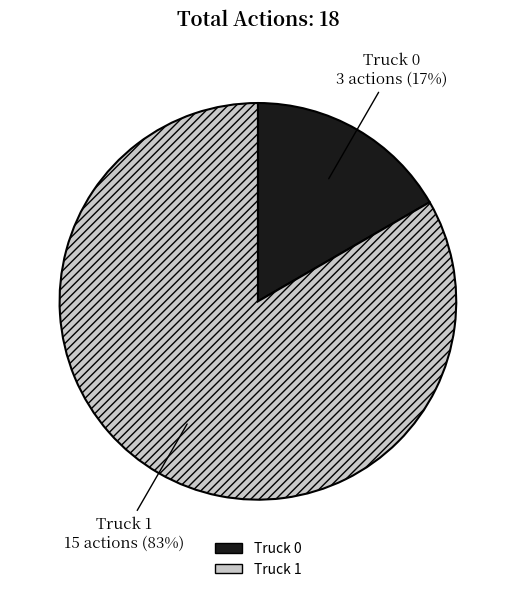

Between Truck 1 and Truck 0, which is larger?

Truck 1